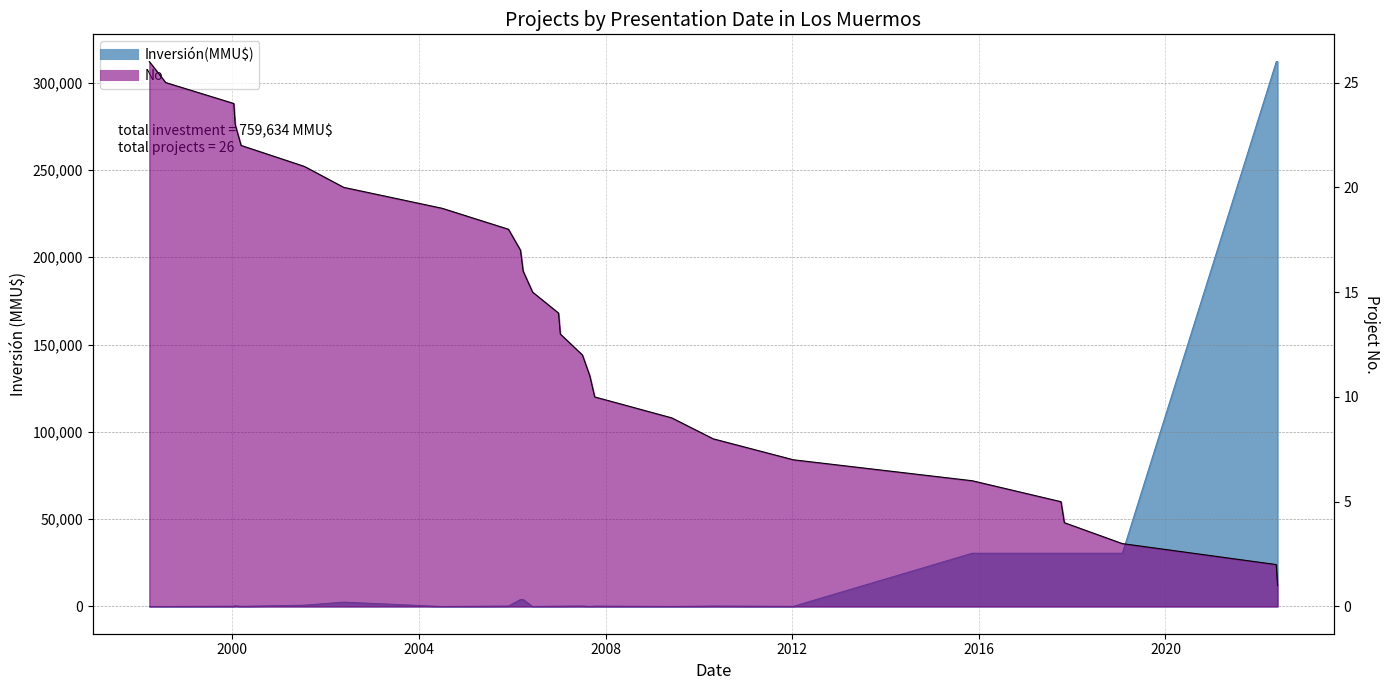

What is the smallest value displayed?

1